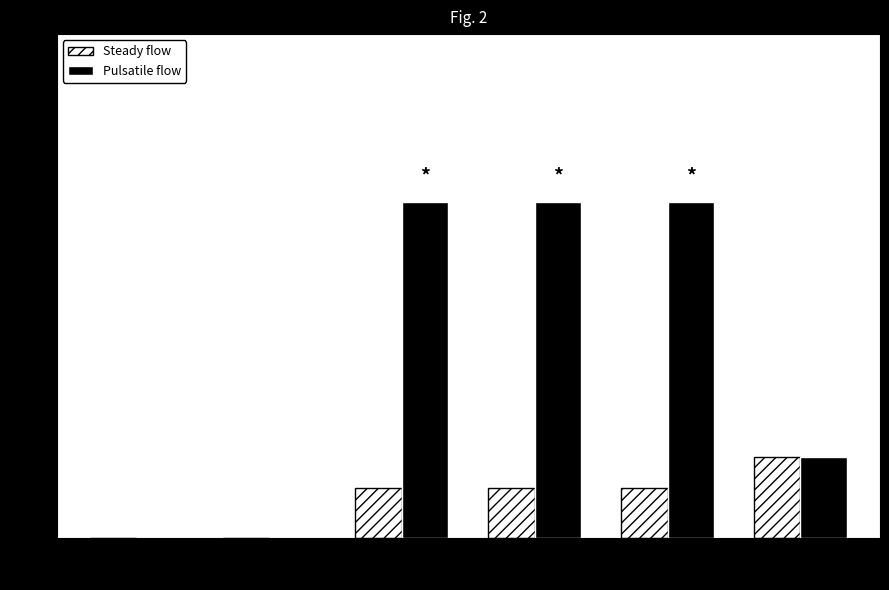

What is the maximum value for Pulsatile flow?

1.0